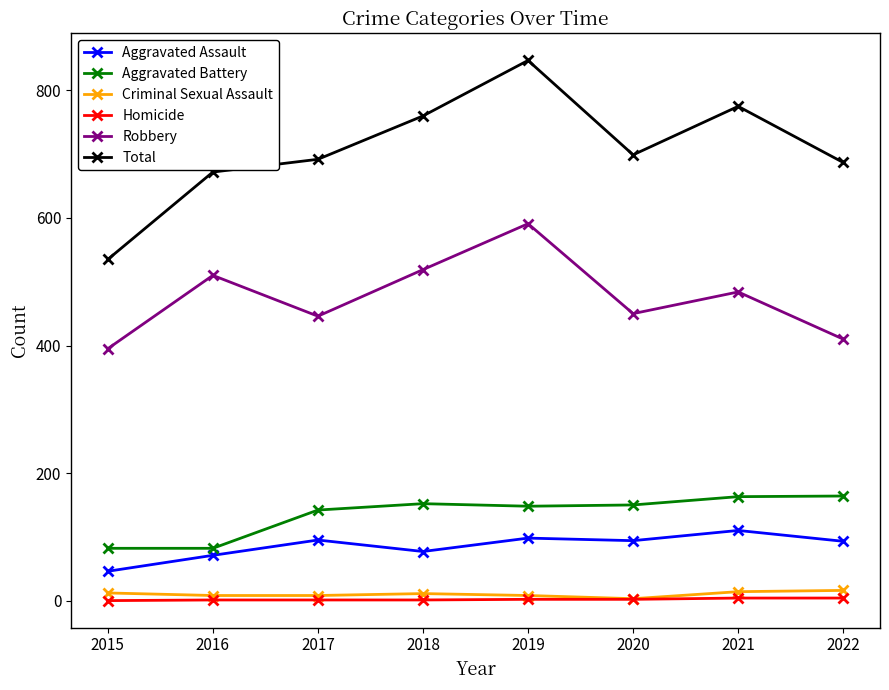

How many distinct data groups are displayed?

6